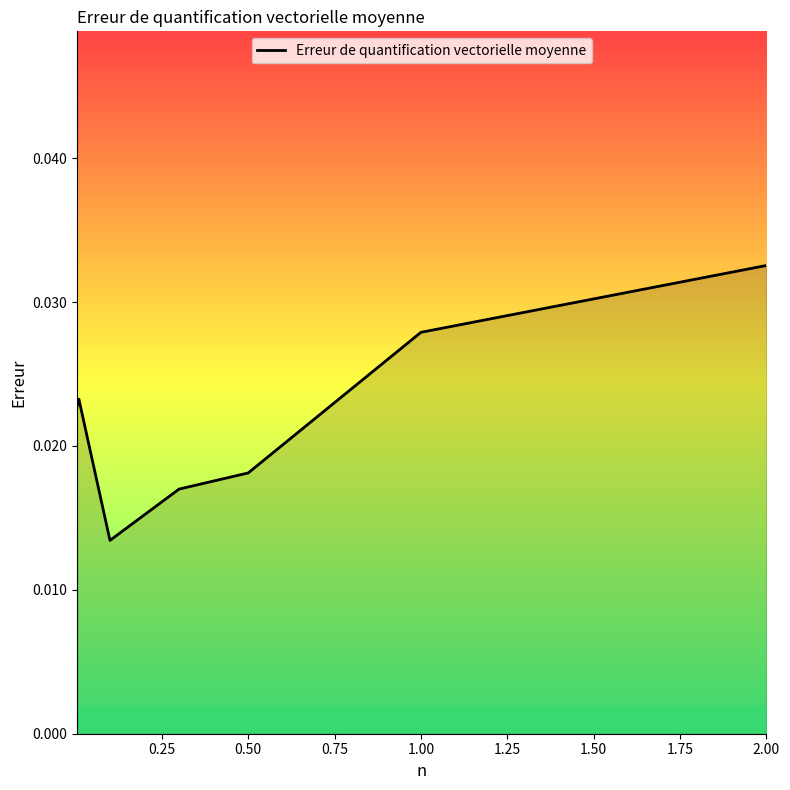

How many categories are shown in the chart?

7